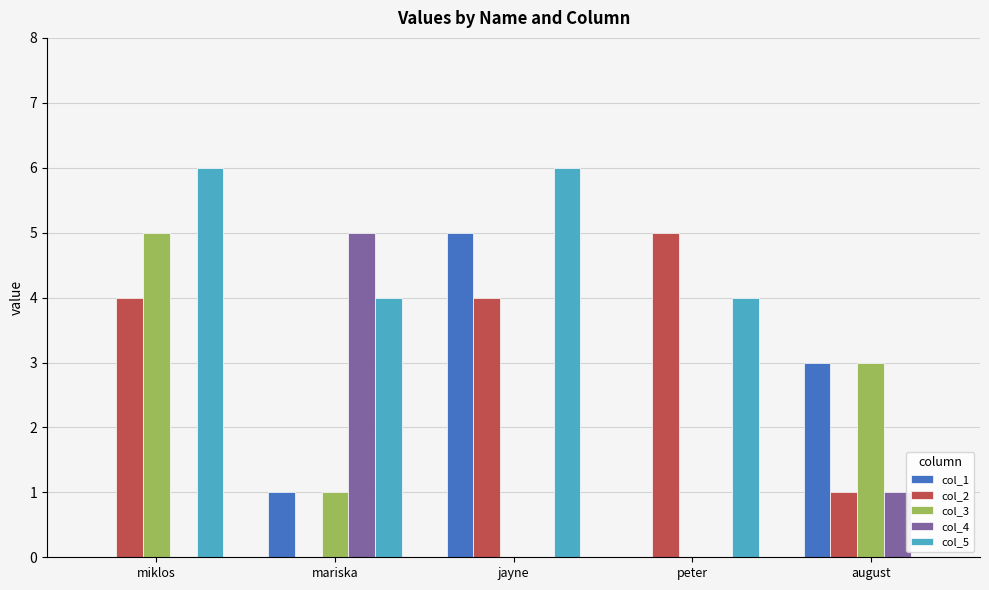

Between mariska and jayne, which series saw the biggest shift?

col_4